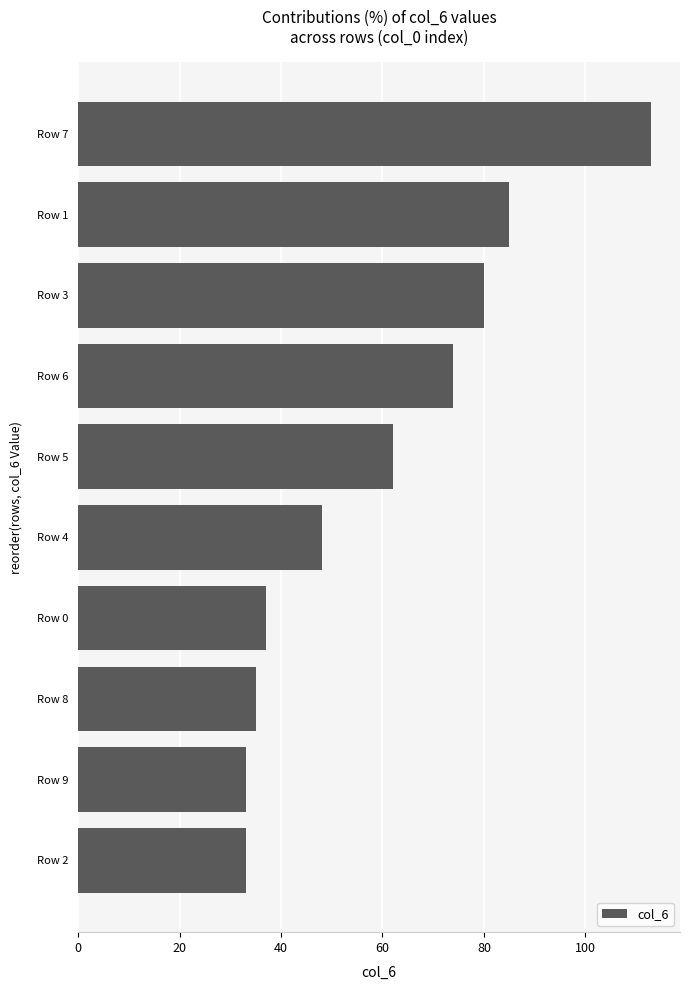

How many categories are shown in the chart?

10